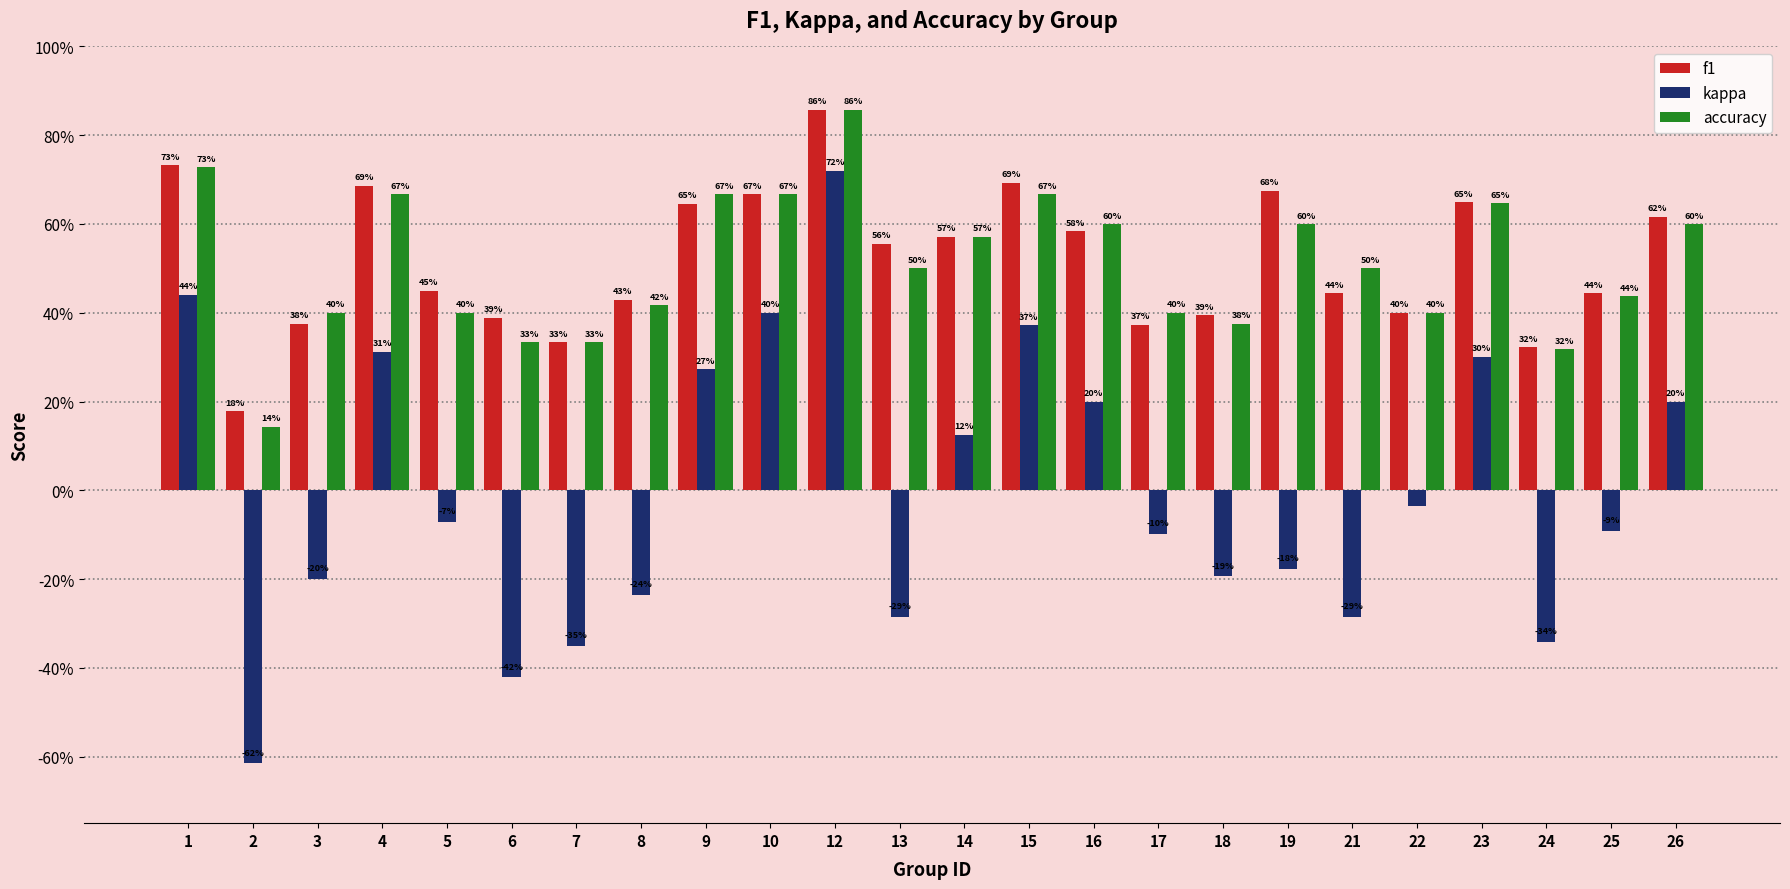

What are all the series names shown in the legend?

f1, kappa, accuracy